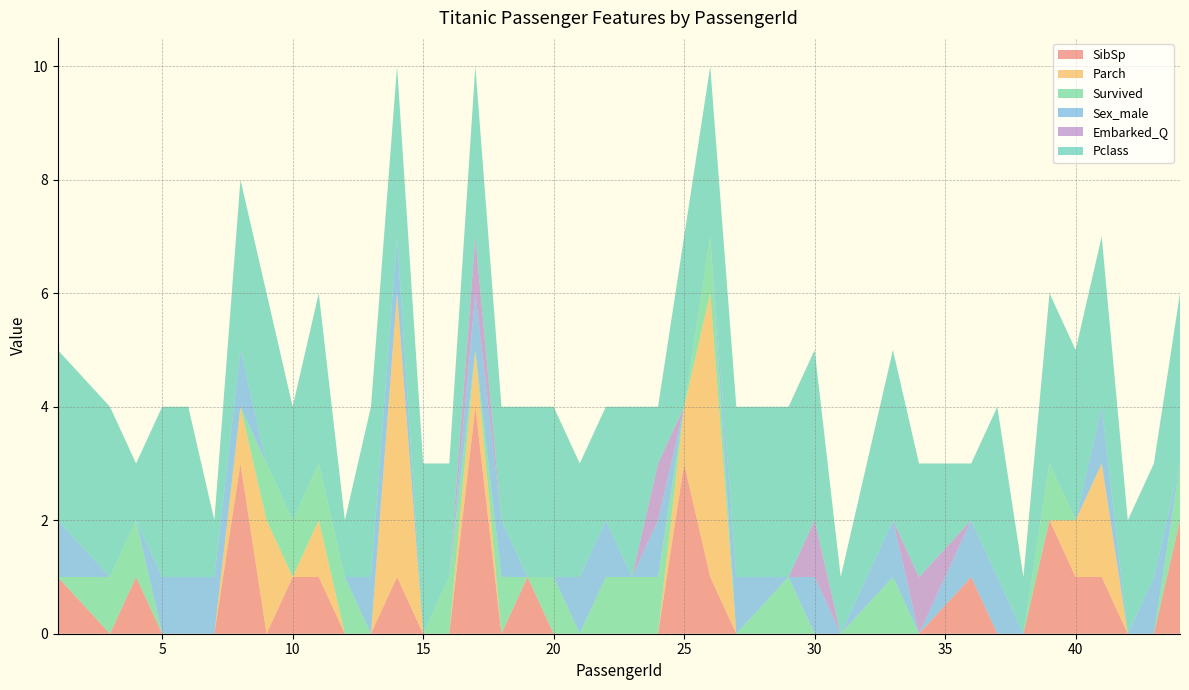

Reading left to right, transcribe all the data shown in this chart.

SibSp: 1	0	1	0	0	0	3	0	1	1	0	0	1	0	0	4	0	1	0	0	0	0	0	3	1	0	0	0	0	0	0	1	0	0	2	1	1	0	0	2
Parch: 0	0	0	0	0	0	1	2	0	1	0	0	5	0	0	1	0	0	0	0	0	0	0	1	5	0	0	0	0	0	0	0	0	0	0	1	2	0	0	0
Survived: 0	1	1	0	0	0	0	1	1	1	1	0	0	0	1	0	1	0	1	0	1	1	1	0	1	0	1	0	0	1	0	0	0	0	1	0	0	0	0	1
Sex_male: 1	0	0	1	1	1	1	0	0	0	0	1	1	0	0	1	1	0	0	1	1	0	1	0	0	1	0	1	0	1	0	1	1	0	0	0	1	0	1	0
Embarked_Q: 0	0	0	0	0	0	0	0	0	0	0	0	0	0	0	1	0	0	0	0	0	0	1	0	0	0	0	1	0	0	1	0	0	0	0	0	0	0	0	0
Pclass: 3	3	1	3	3	1	3	3	2	3	1	3	3	3	2	3	2	3	3	2	2	3	1	3	3	3	3	3	1	3	2	1	3	1	3	3	3	2	2	3